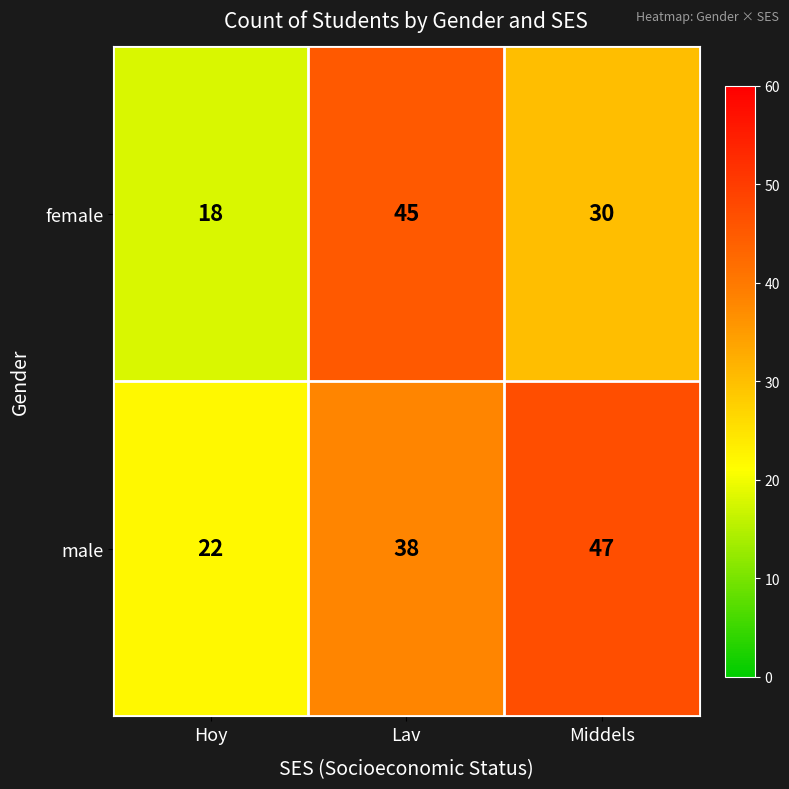

What is the sum of all male values?

107